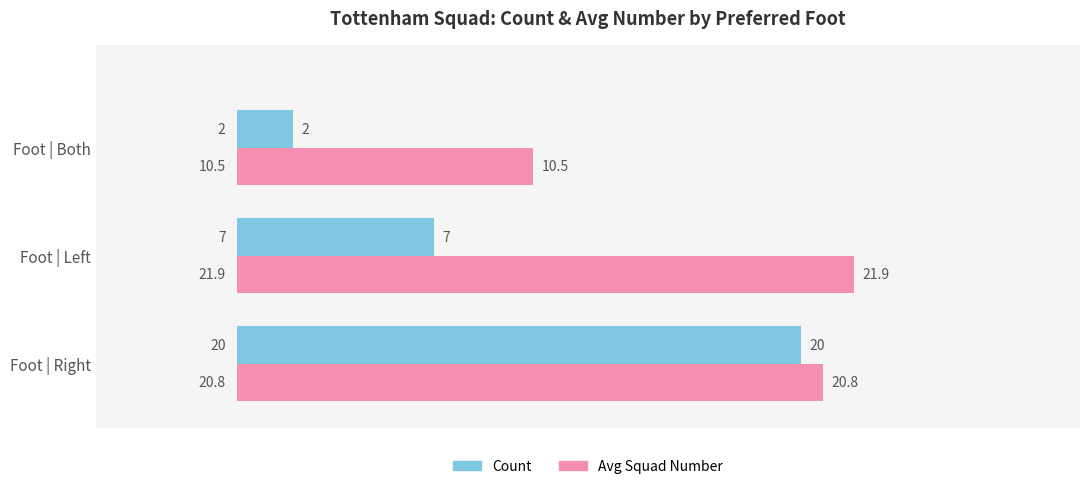

Which category has the lowest value in the Count series?

Foot | Both